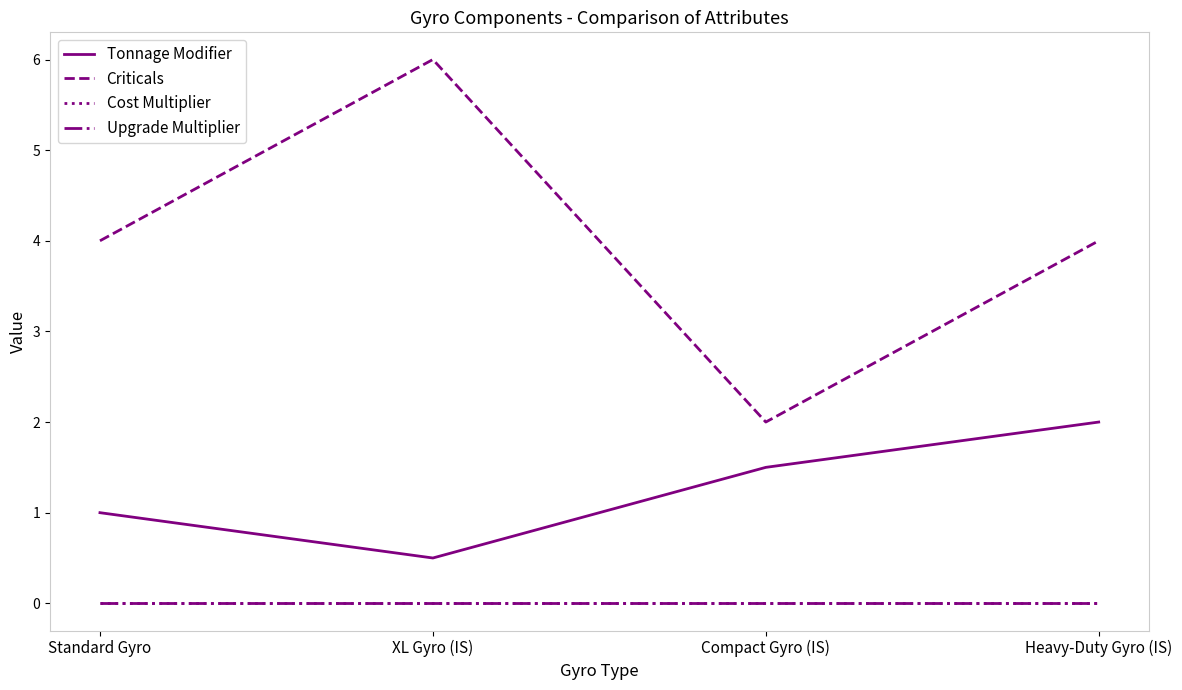

At Heavy-Duty Gyro (IS), list the series in order from smallest to largest.

Cost Multiplier, Upgrade Multiplier, Tonnage Modifier, Criticals